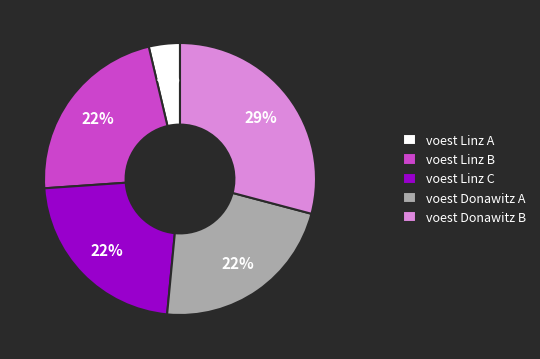

Is voest Donawitz A the majority of the pie?

No